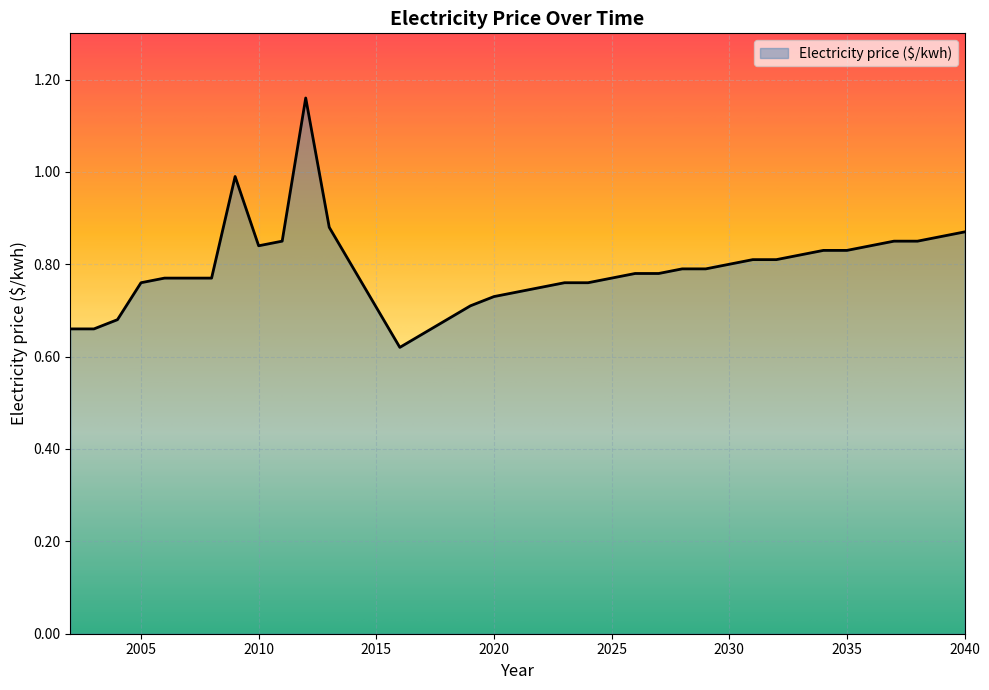

What is the difference between the maximum and minimum values?

0.5